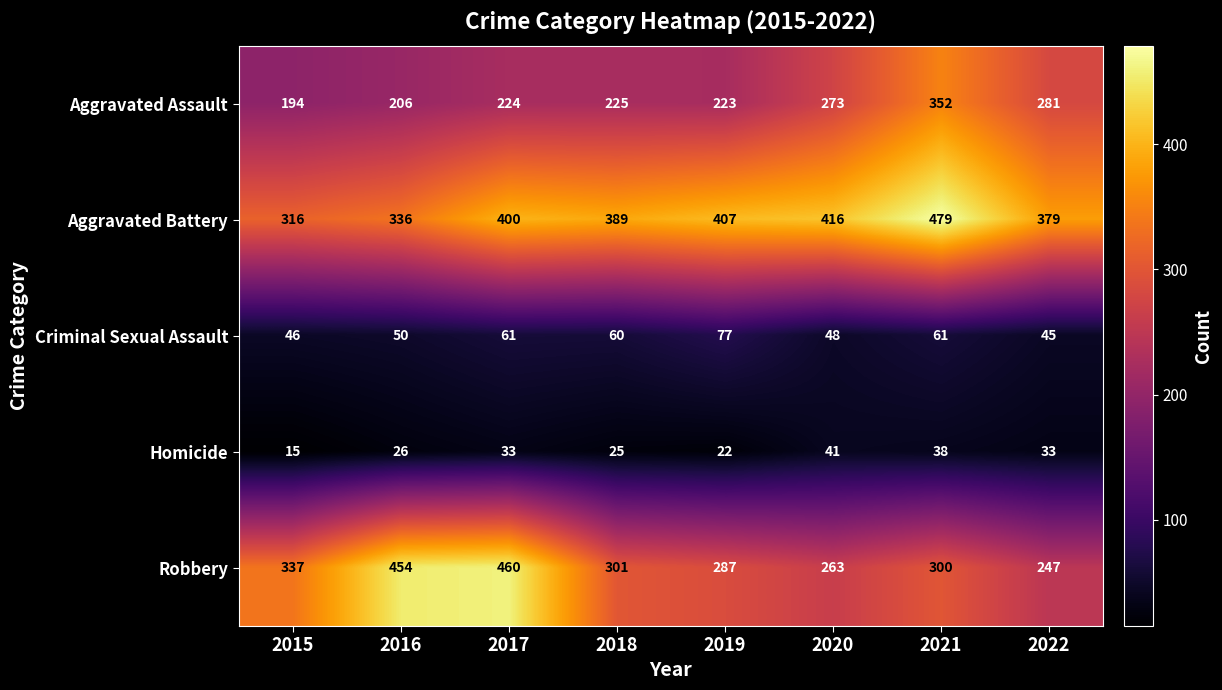

What is the smallest value displayed?

15